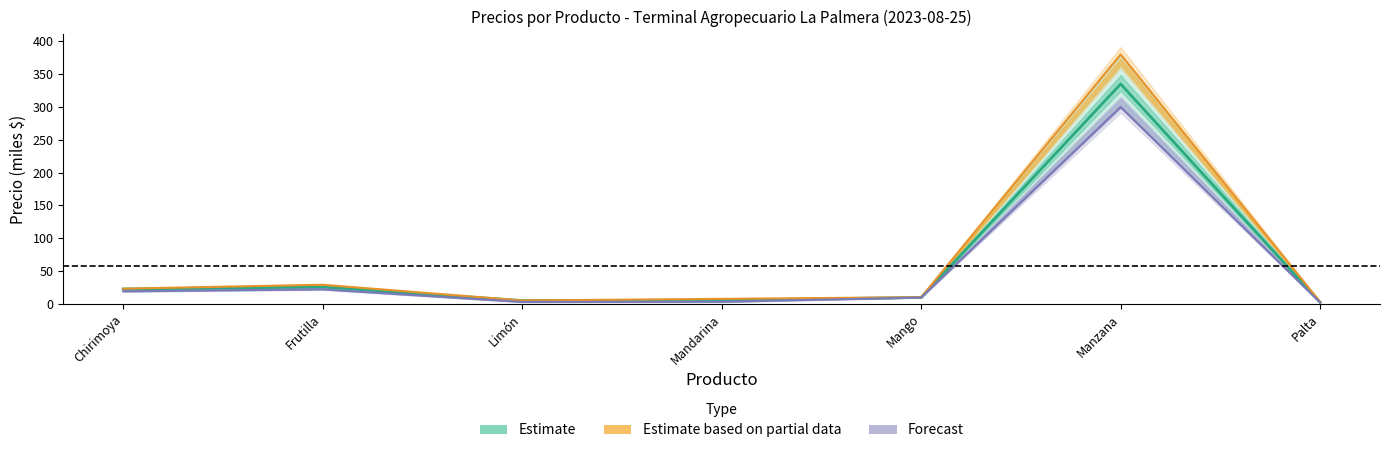

Does the chart have visible grid lines?

No